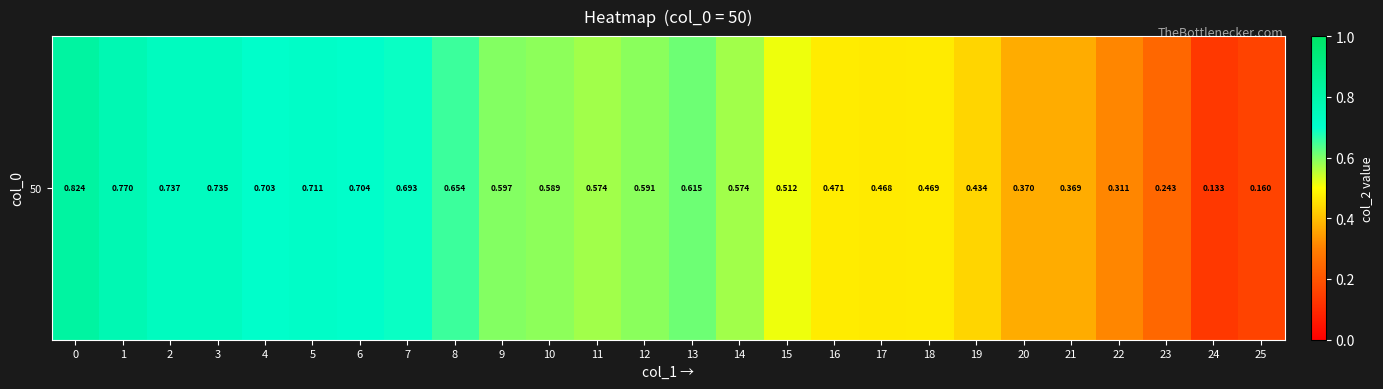

Which label corresponds to the smallest value in the chart?

24